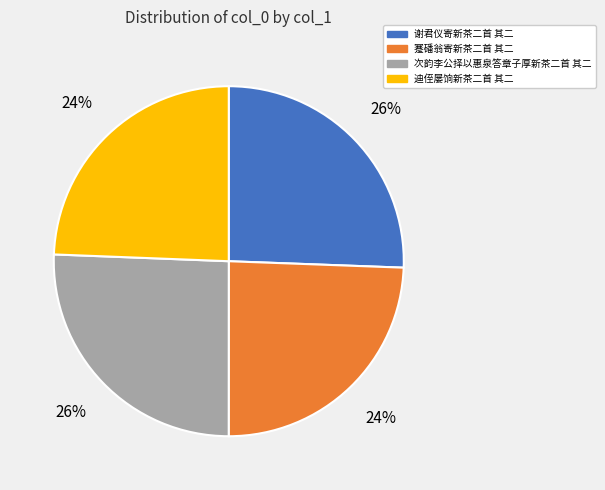

To the nearest percent, what percentage of the pie is 次韵李公择以惠泉答章子厚新茶二首 其二?

26%